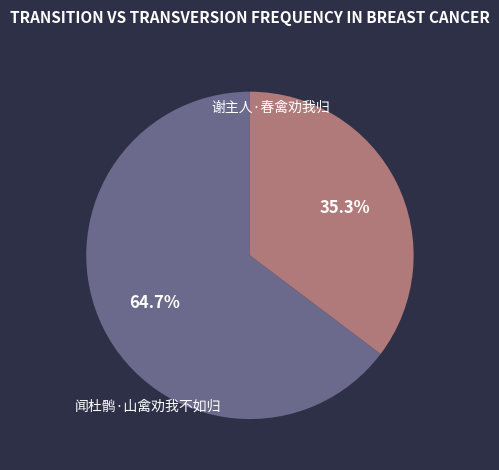

To the nearest percent, what is the average slice percentage?

50%